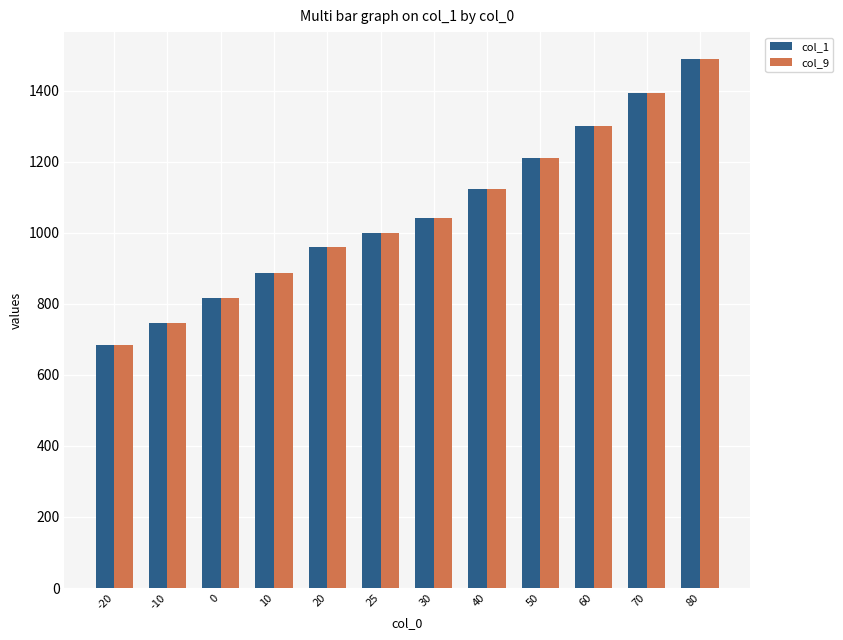

Read the col_9 value at -20, to the nearest 10.

680